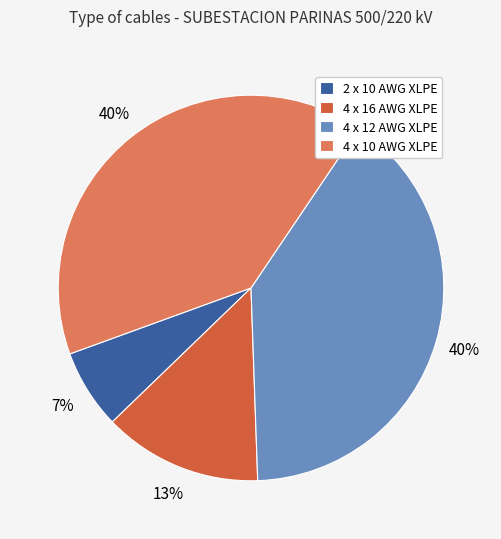

Is 2 x 10 AWG XLPE the majority of the pie?

No